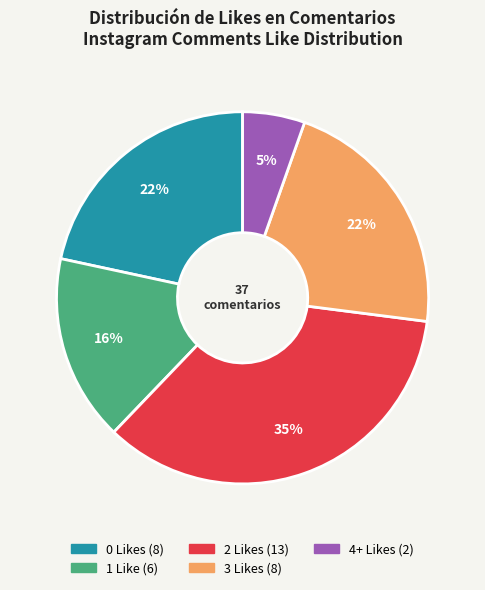

The 4+ slice represents 21% of the pie. True or false?

False